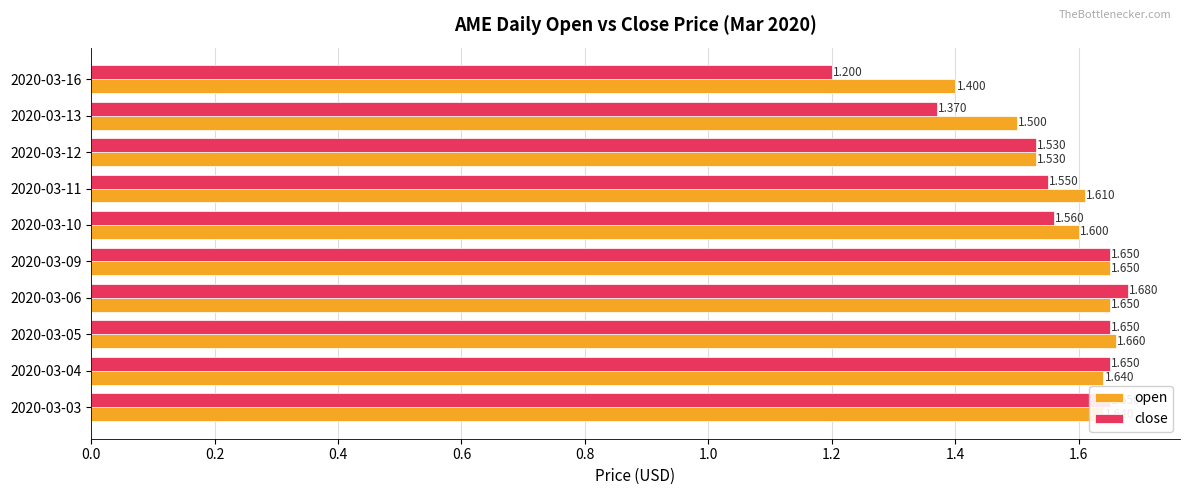

Is the value of close at 2020-03-03 greater than the value of open at 2020-03-11?

Yes